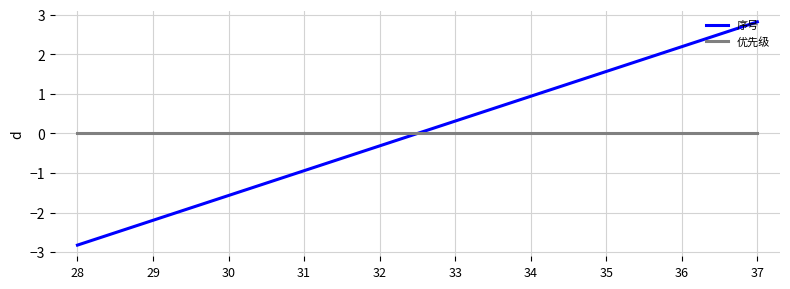

Which category has the lowest value in the 序号 series?

28